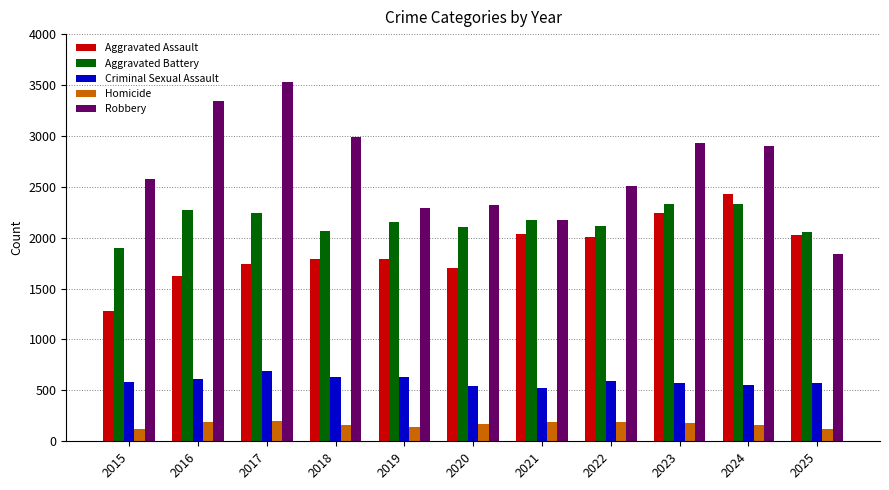

Which series changed the most between 2018 and 2022?

Robbery